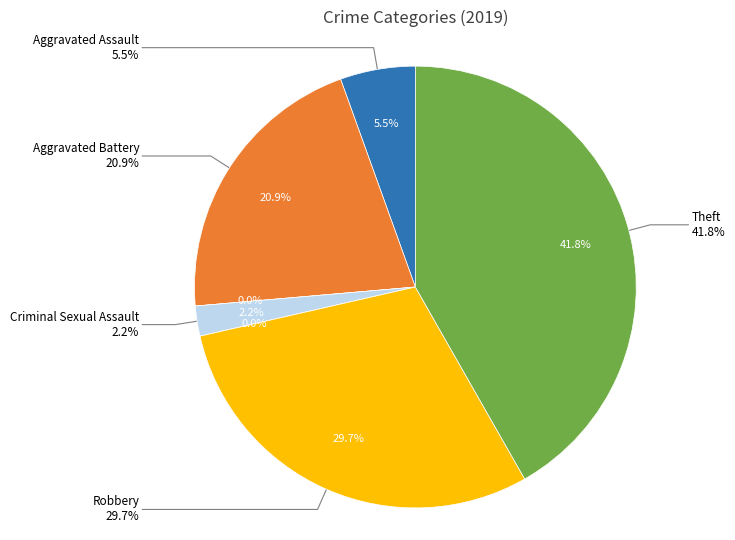

What percentage do Arson and Aggravated Assault together represent?

5.5%